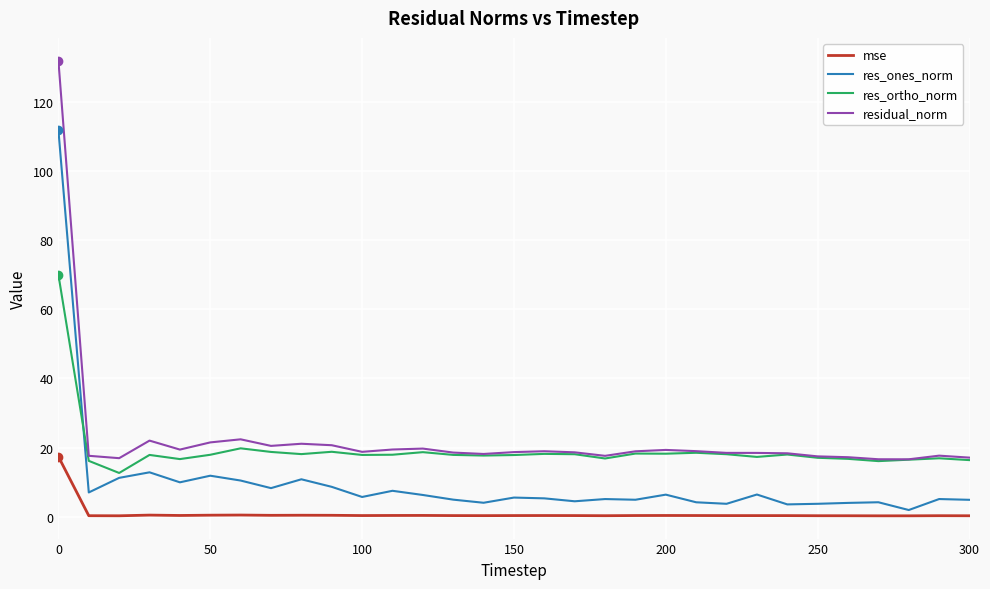

Which series has the largest range (max minus min)?

residual_norm